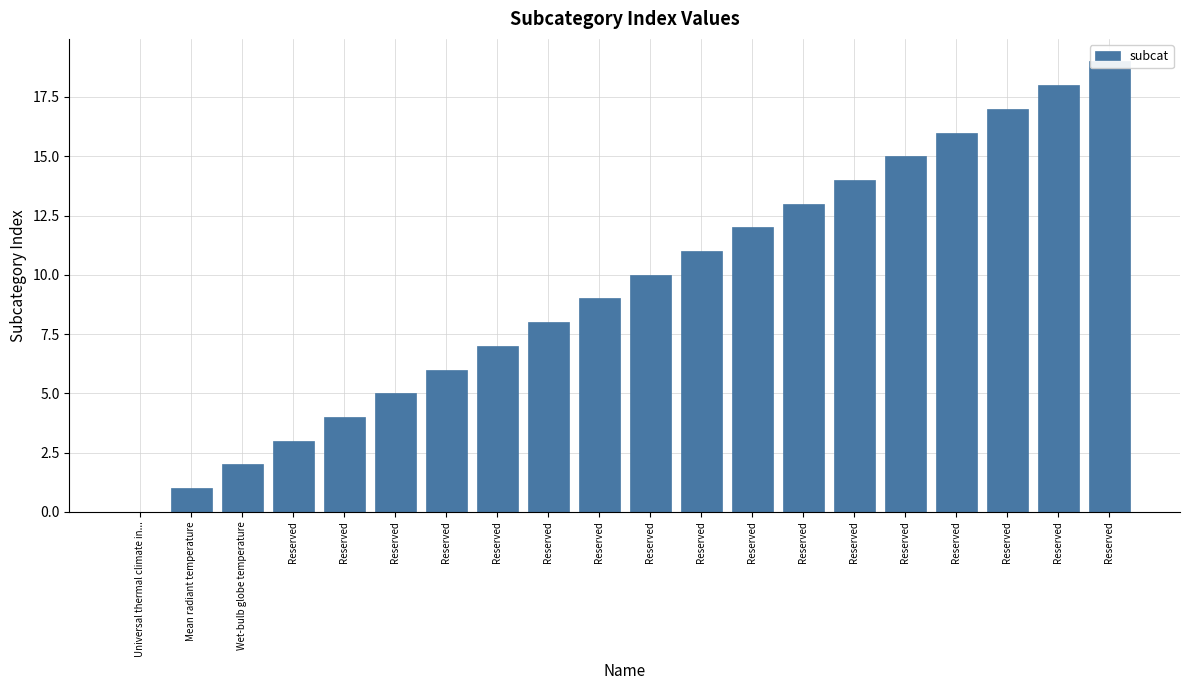

Which label corresponds to the largest value in the chart?

Reserved